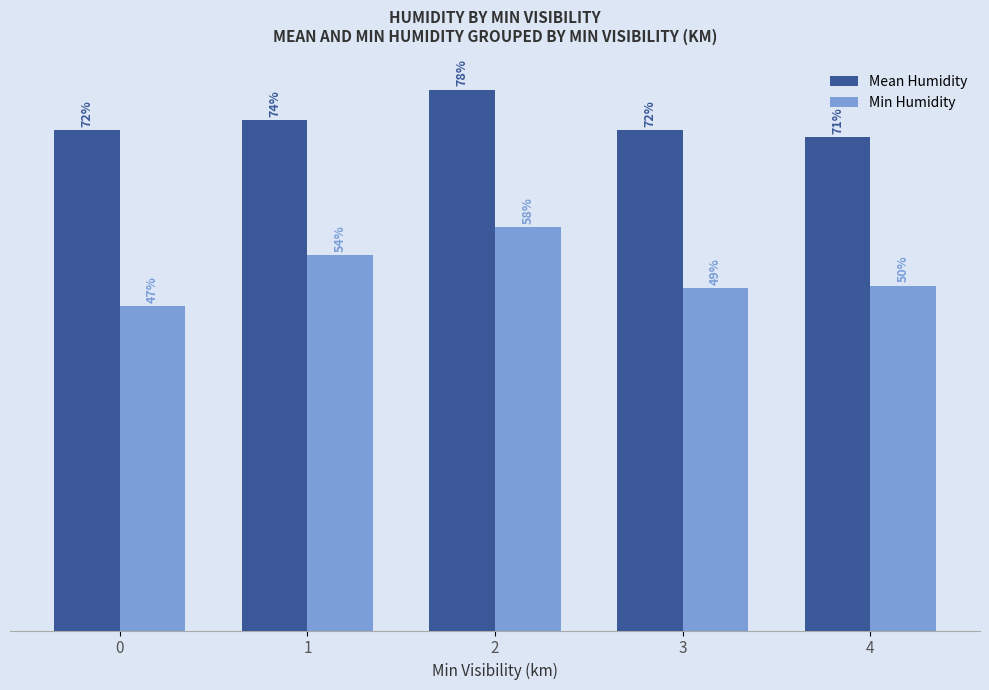

At 2, list the series in order from largest to smallest.

Mean Humidity, Min Humidity